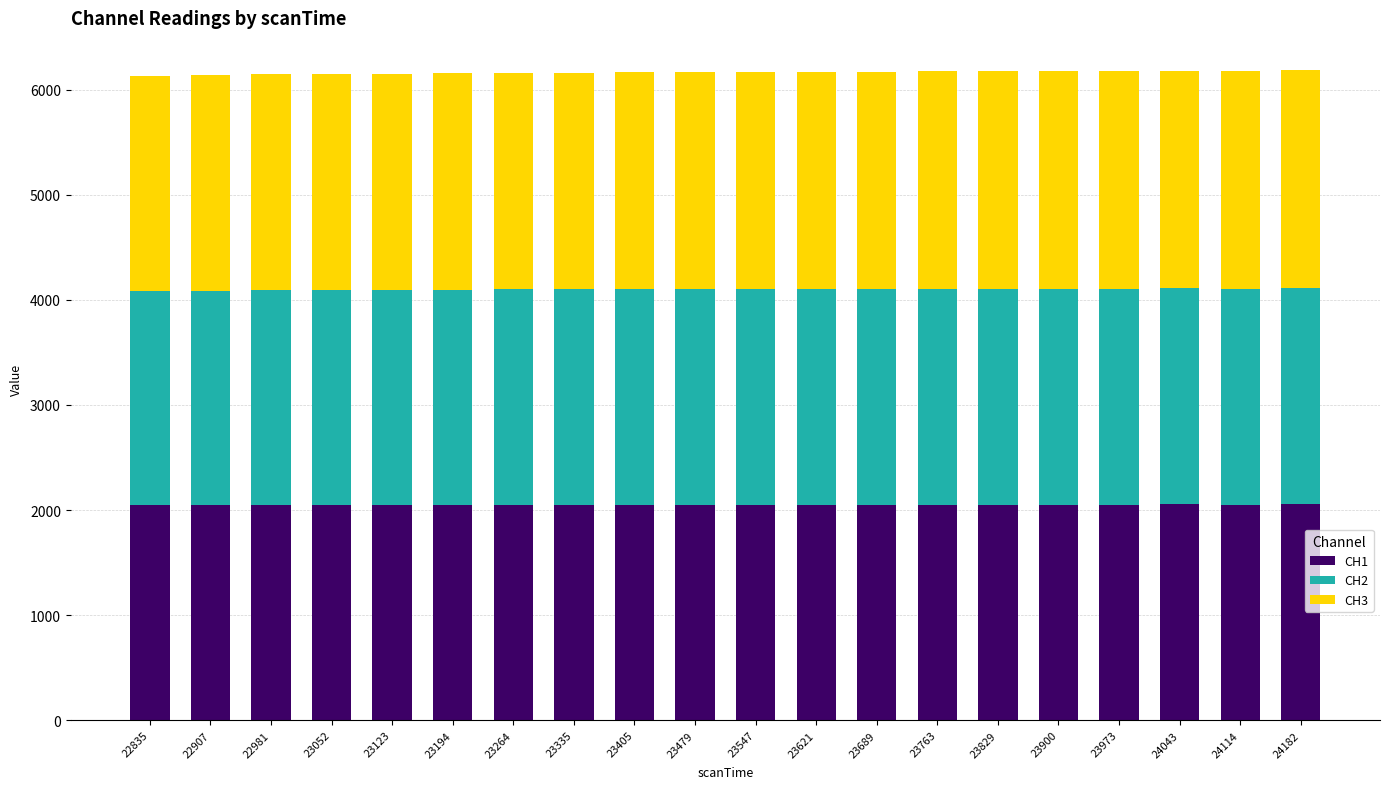

What is the sum of the CH1 values at 23547 and 22835?

4093